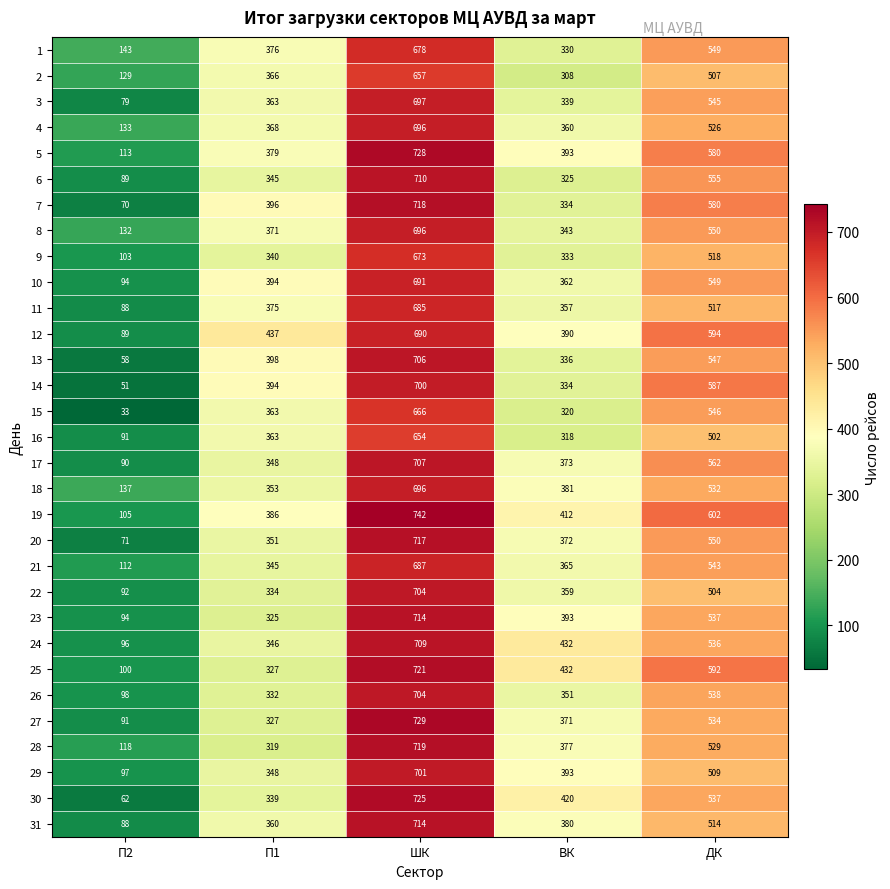

How many distinct data groups are displayed?

31